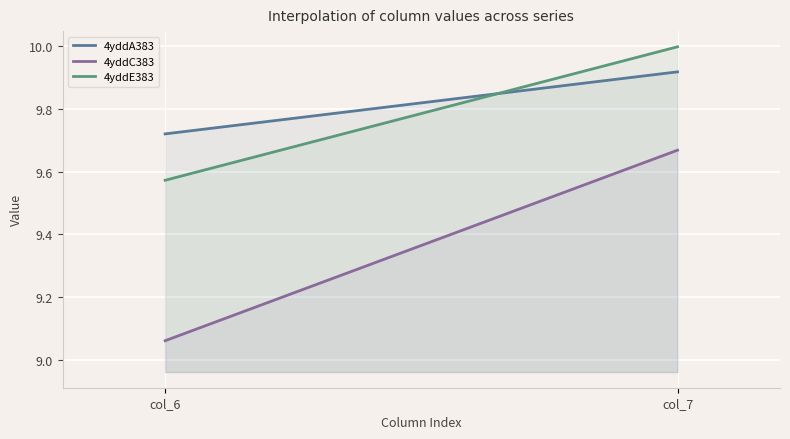

What is the sum of the 4yddE383 values at col_6 and col_7?

19.6